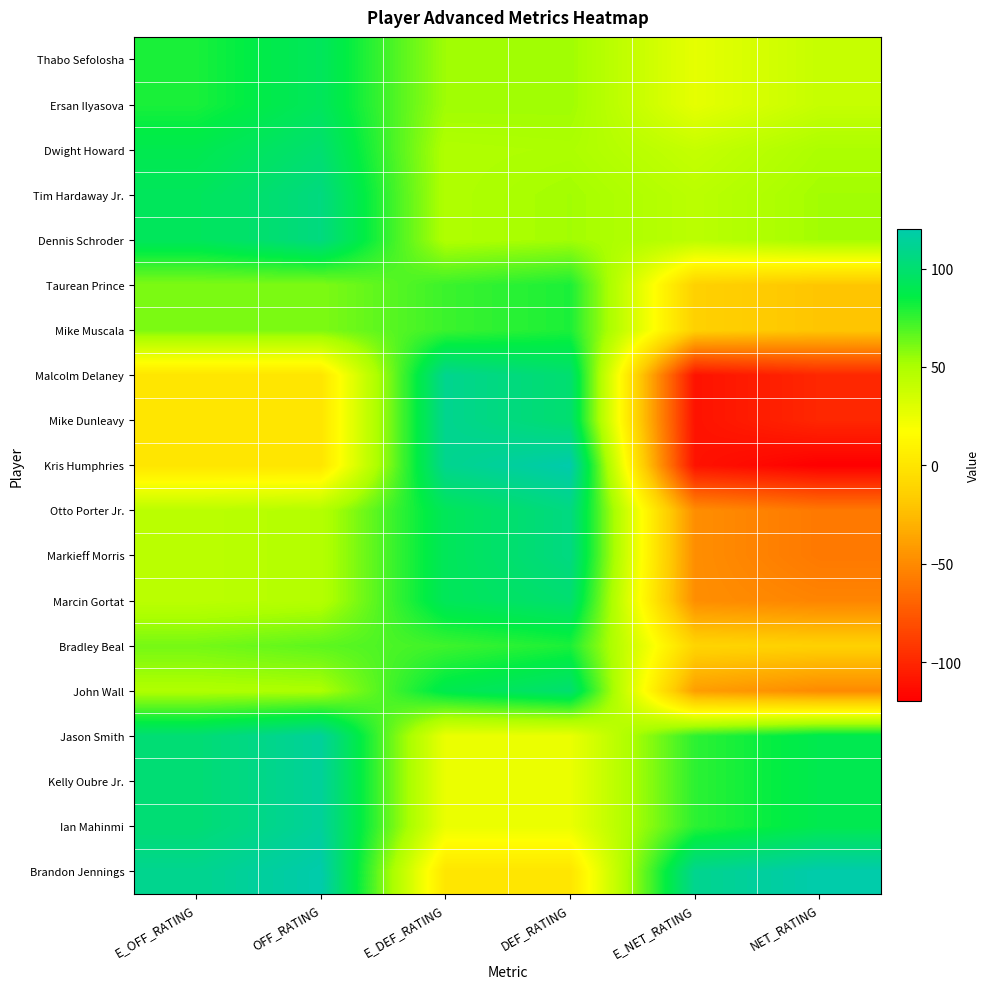

What is the smallest value displayed?

-120.0